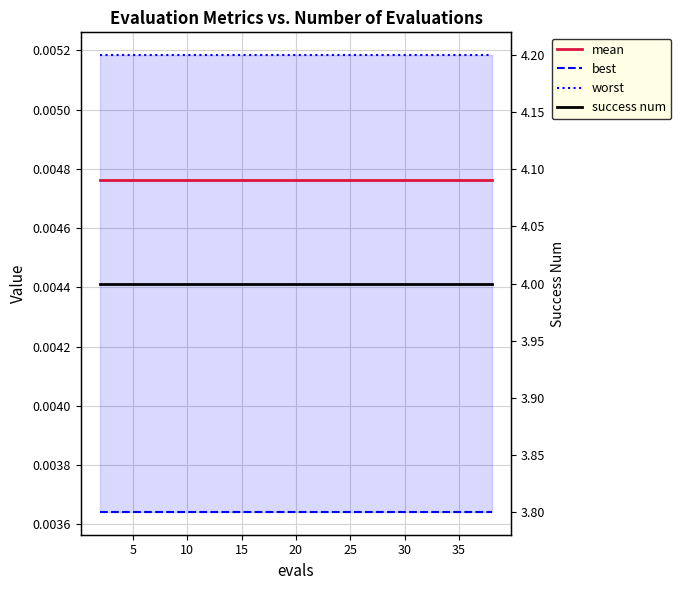

Reading left to right, transcribe all the data shown in this chart.

mean: 0.0	0.0	0.0	0.0	0.0	0.0	0.0	0.0	0.0	0.0	0.0	0.0	0.0	0.0	0.0	0.0	0.0	0.0	0.0	0.0
best: 0.0	0.0	0.0	0.0	0.0	0.0	0.0	0.0	0.0	0.0	0.0	0.0	0.0	0.0	0.0	0.0	0.0	0.0	0.0	0.0
worst: 0.0	0.0	0.0	0.0	0.0	0.0	0.0	0.0	0.0	0.0	0.0	0.0	0.0	0.0	0.0	0.0	0.0	0.0	0.0	0.0
success num: 4.0	4.0	4.0	4.0	4.0	4.0	4.0	4.0	4.0	4.0	4.0	4.0	4.0	4.0	4.0	4.0	4.0	4.0	4.0	4.0